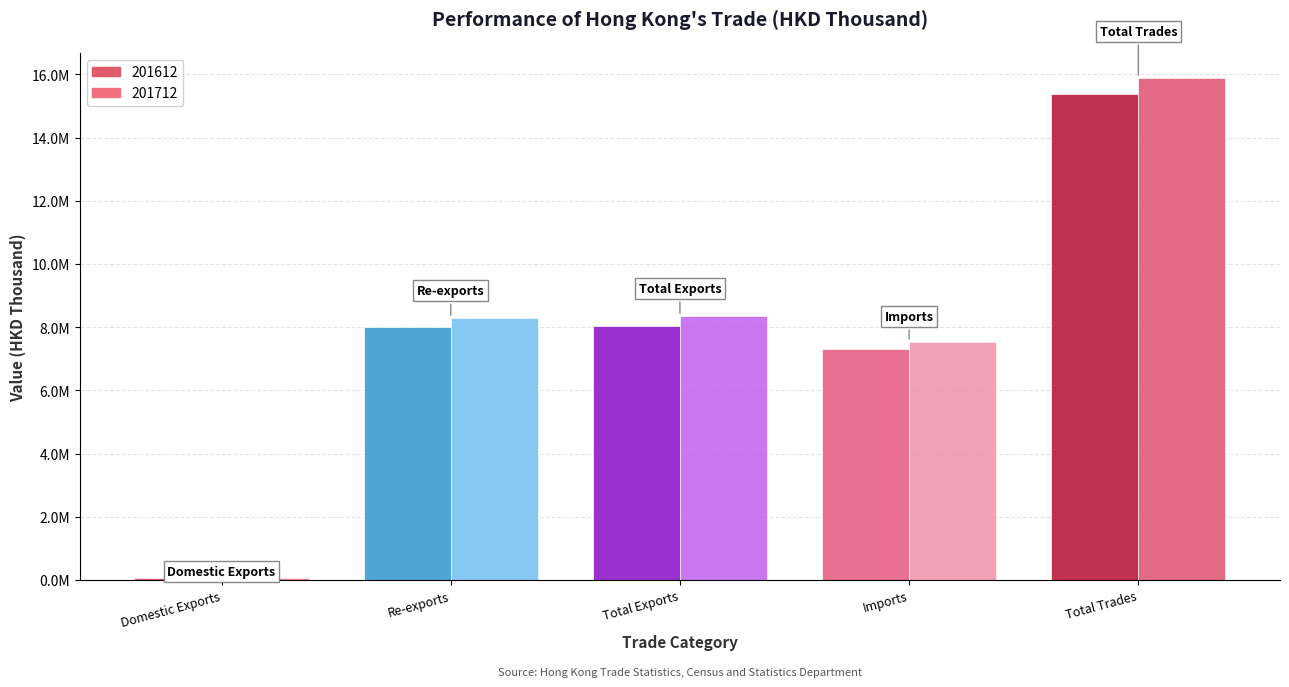

Reading right to left, list all the values displayed in this chart.

201612: 15364109.1	7316570.1	8047539.0	7993076.5	54462.5
201712: 15885809.9	7533858.7	8351951.1	8290033.4	61917.8